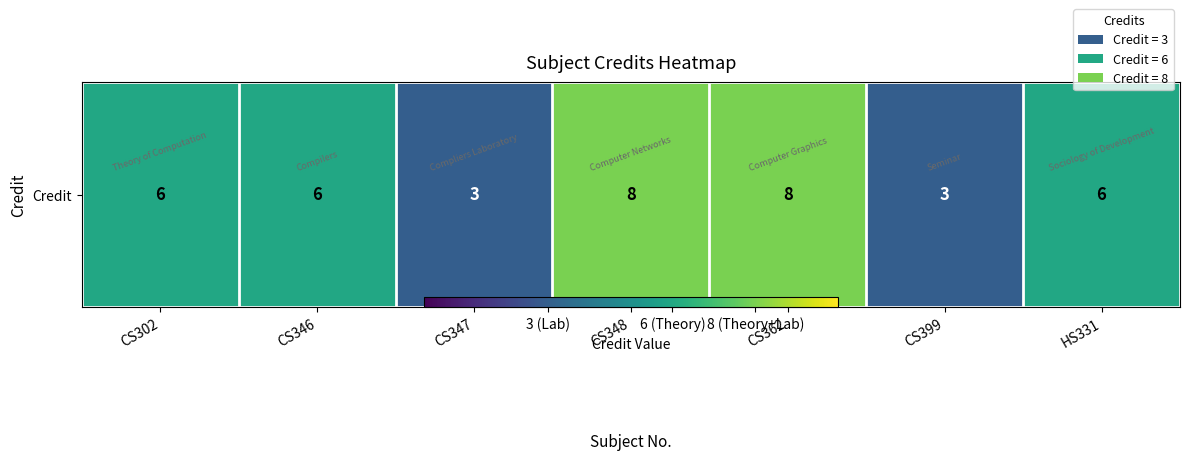

Reading left to right, transcribe all the data shown in this chart.

6	6	3	8	8	3	6